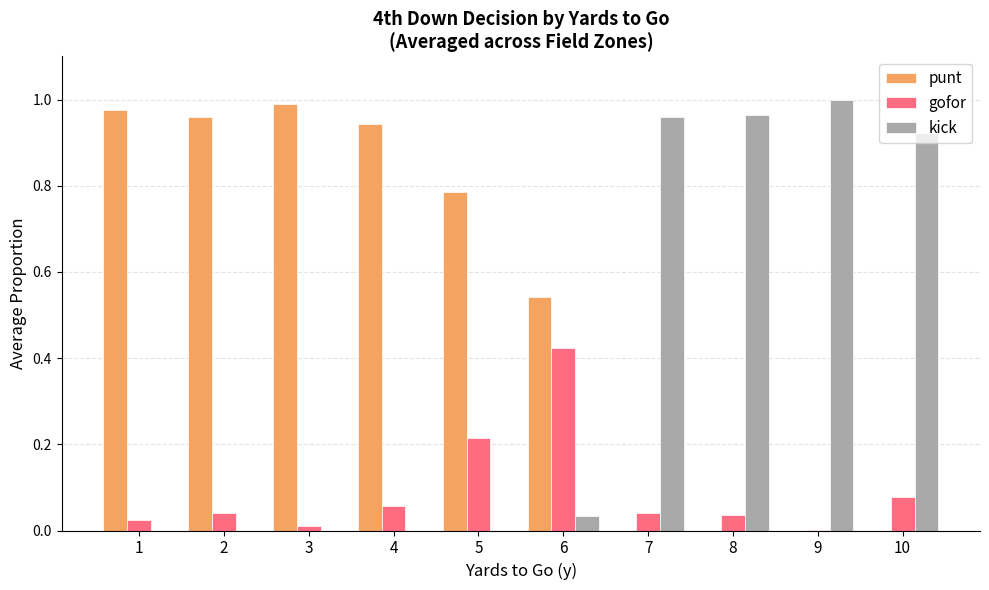

True or false: kick has a value of 1.0 at 8.

True